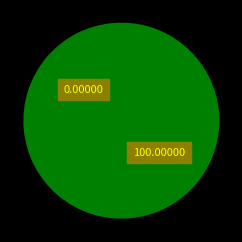

Is there any slice that represents more than half of the pie?

Yes